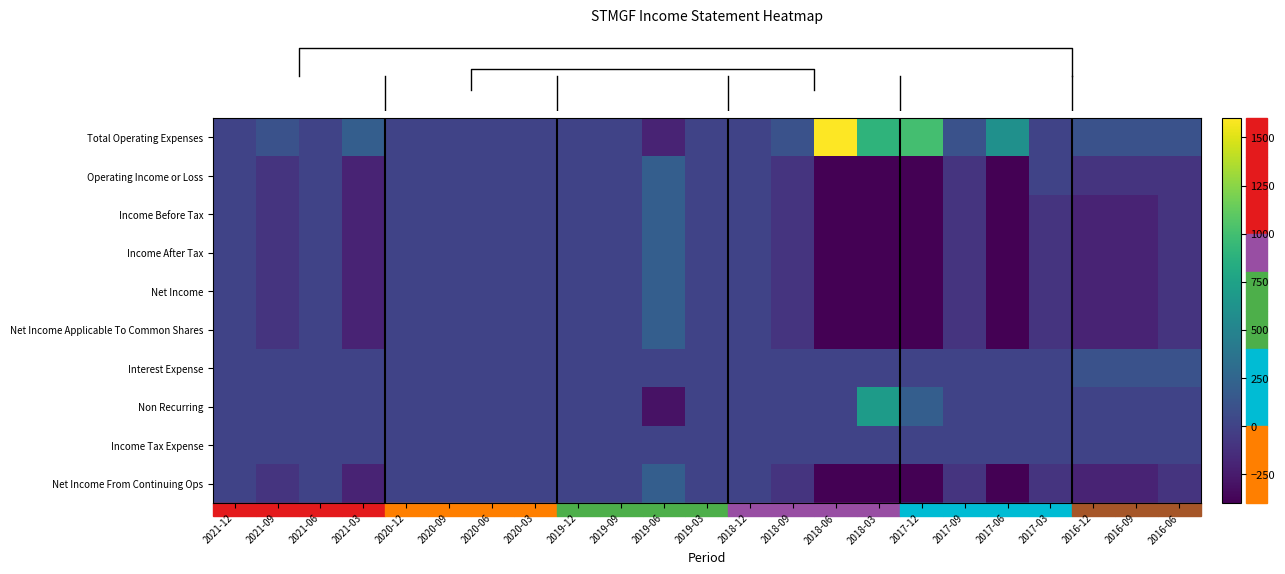

Which series has the widest spread of values?

row_0